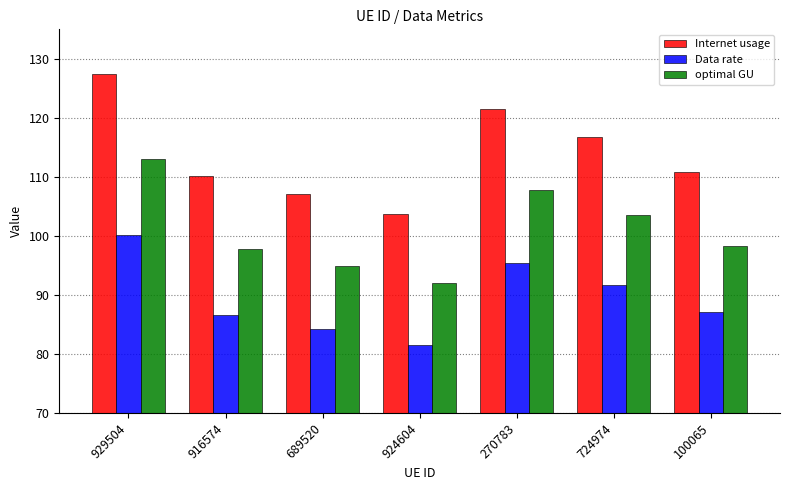

Rank the series by their average value, from lowest to highest.

Data rate, optimal GU, Internet usage